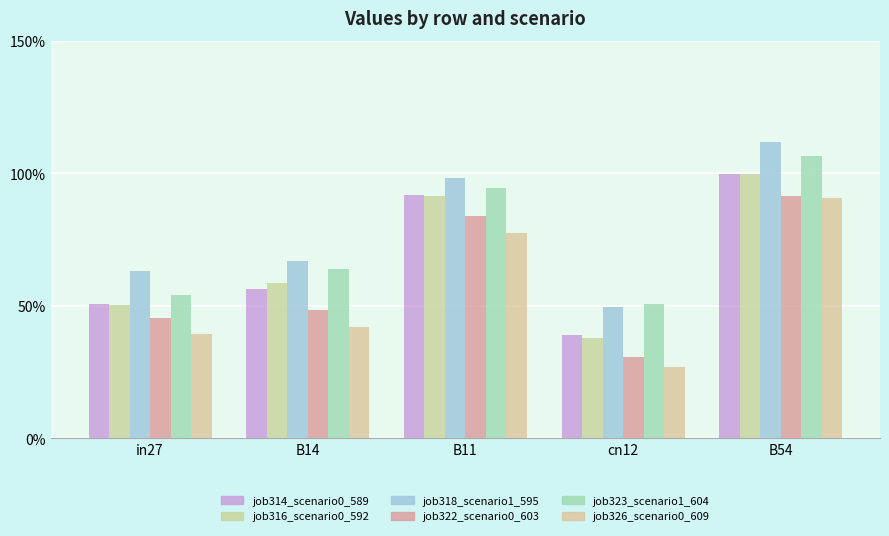

Is it true that job316_scenario0_592 equals 0.2 at B11?

False